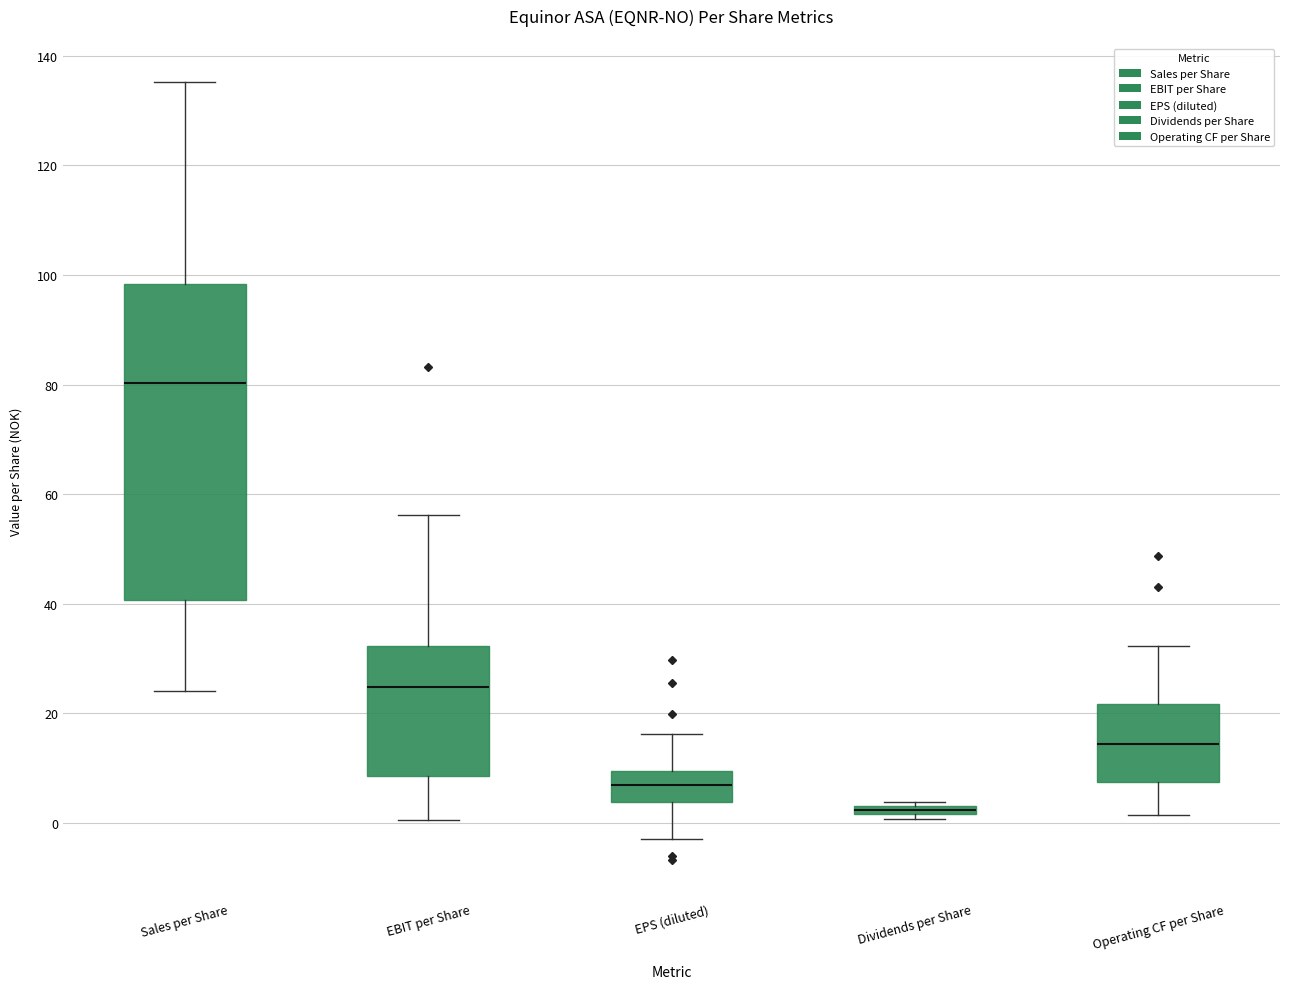

Which box has the lowest median line?

Dividends per Share